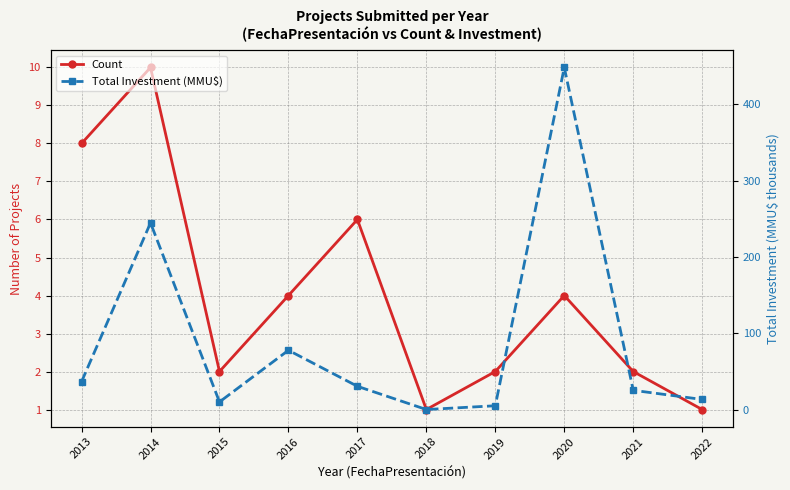

Is the value of Count at 2021 greater than the value of Total Investment (MMU$) at 2013?

No